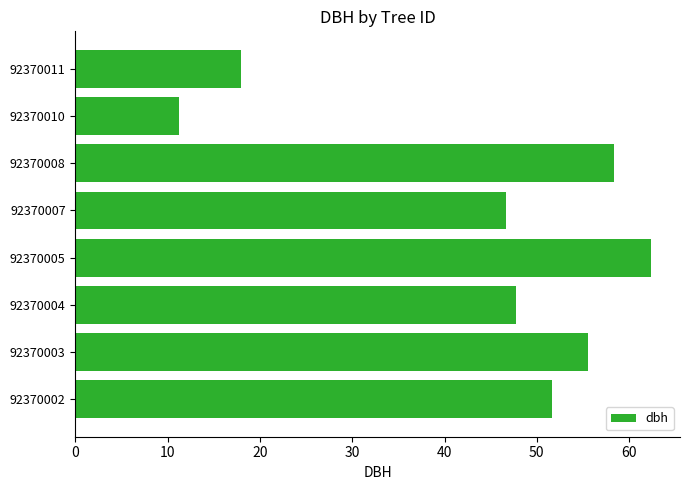

At which category does the chart reach its minimum across all series?

92370010